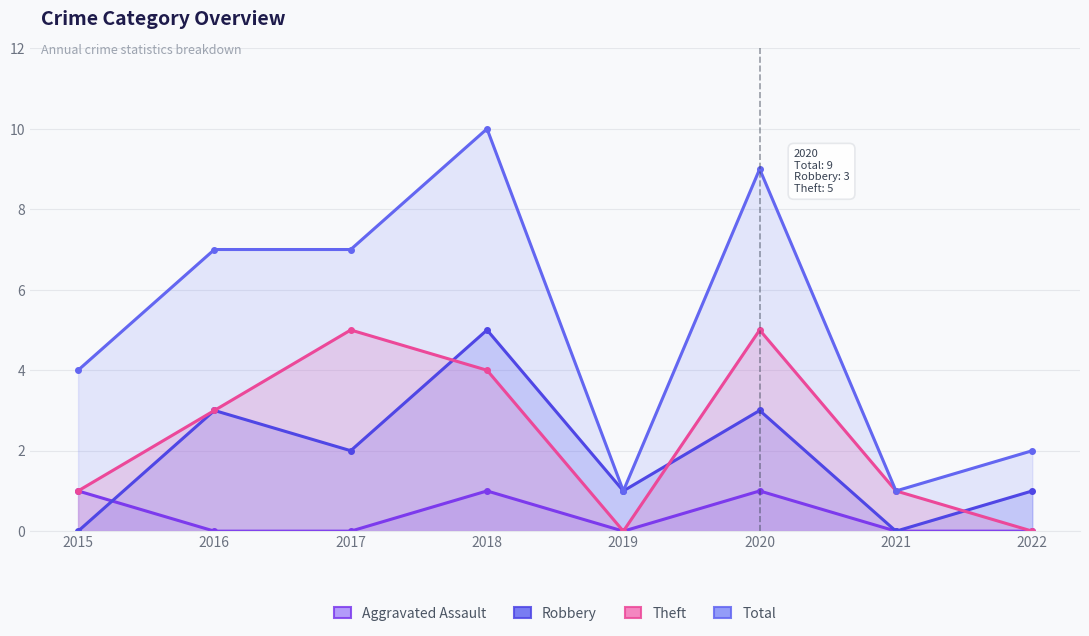

How many series are shown in this chart?

4